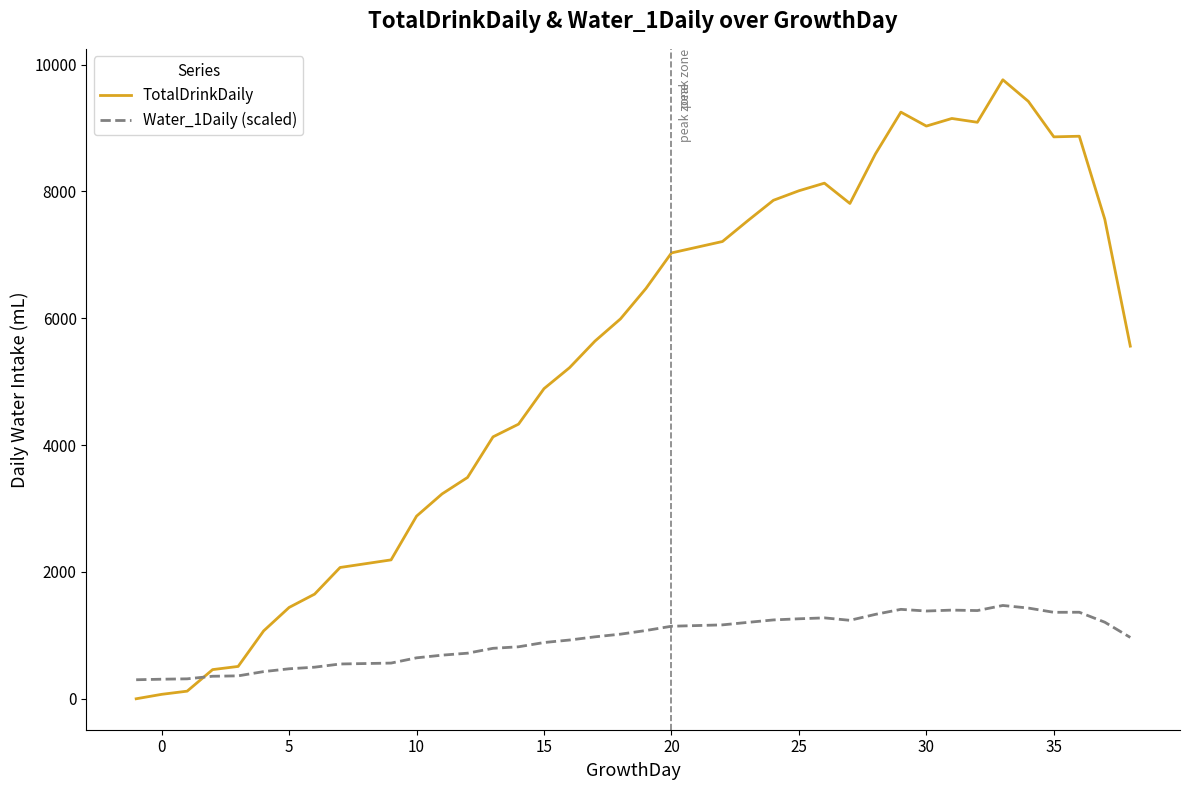

True or false: Water_1Daily (scaled) has more than 0 interior local peaks.

True